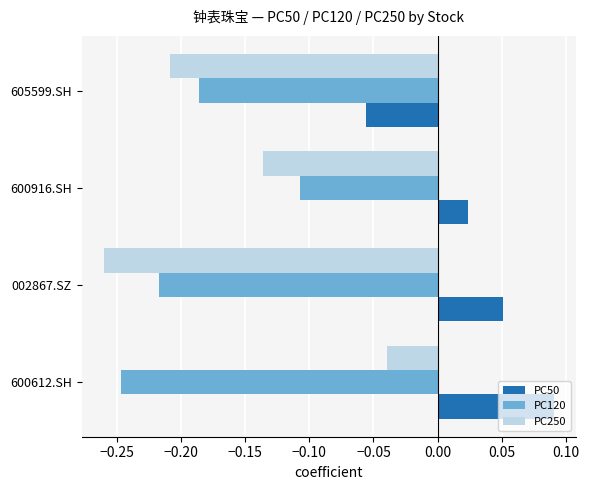

At which label does PC50 reach its minimum?

605599.SH